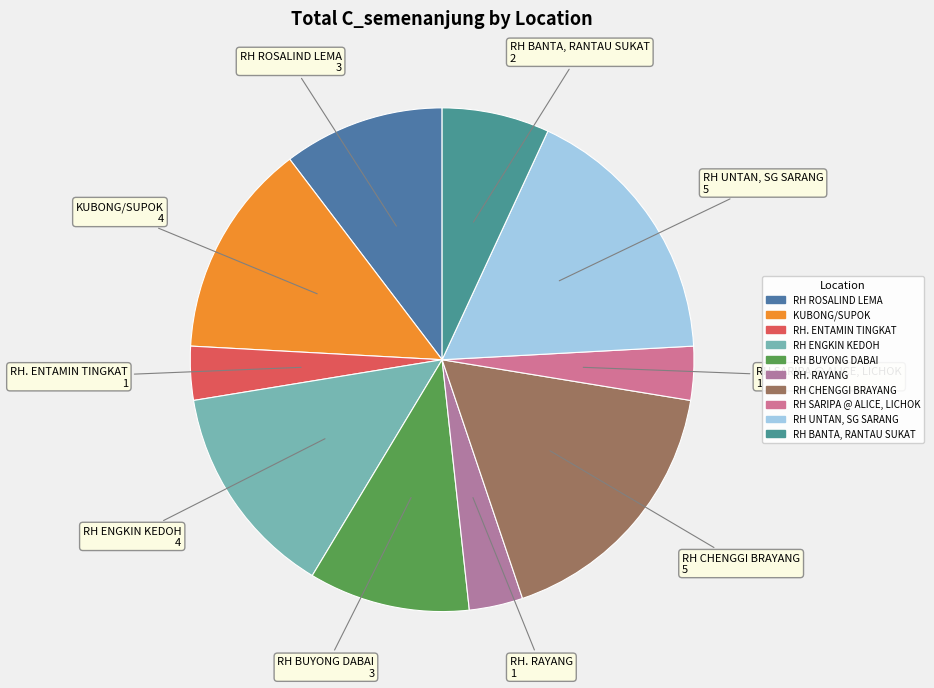

What is the largest slice in the pie chart?

RH CHENGGI BRAYANG